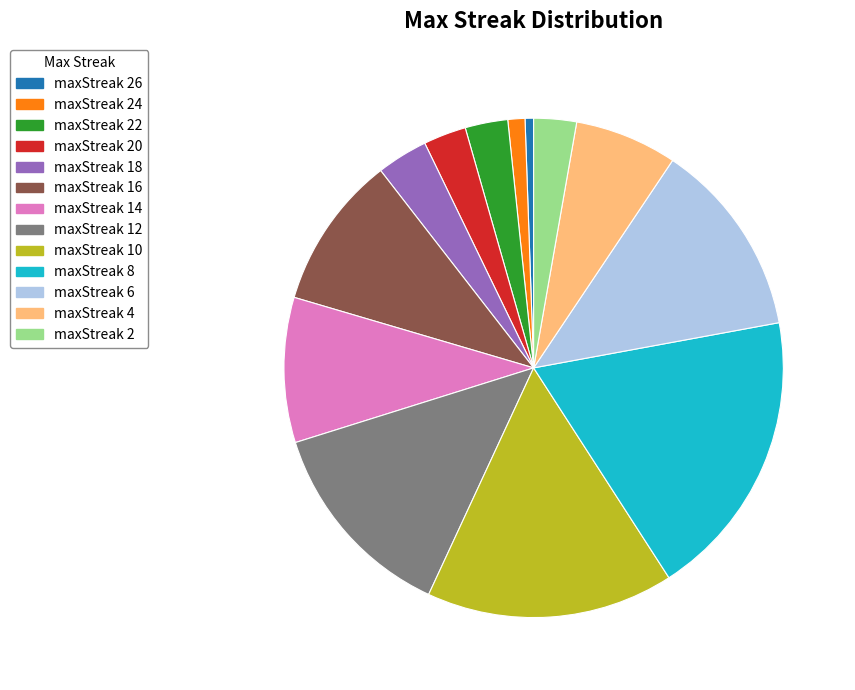

Combined, do maxStreak 12 and maxStreak 8 account for over 50%?

No